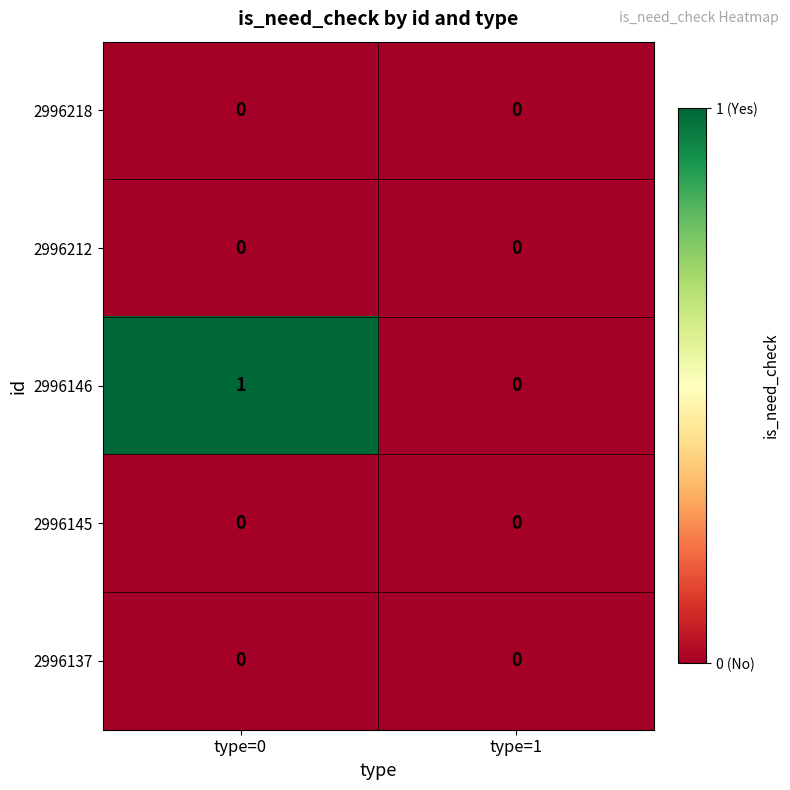

True or false: 2996137 has a value of 0 at type=1.

True